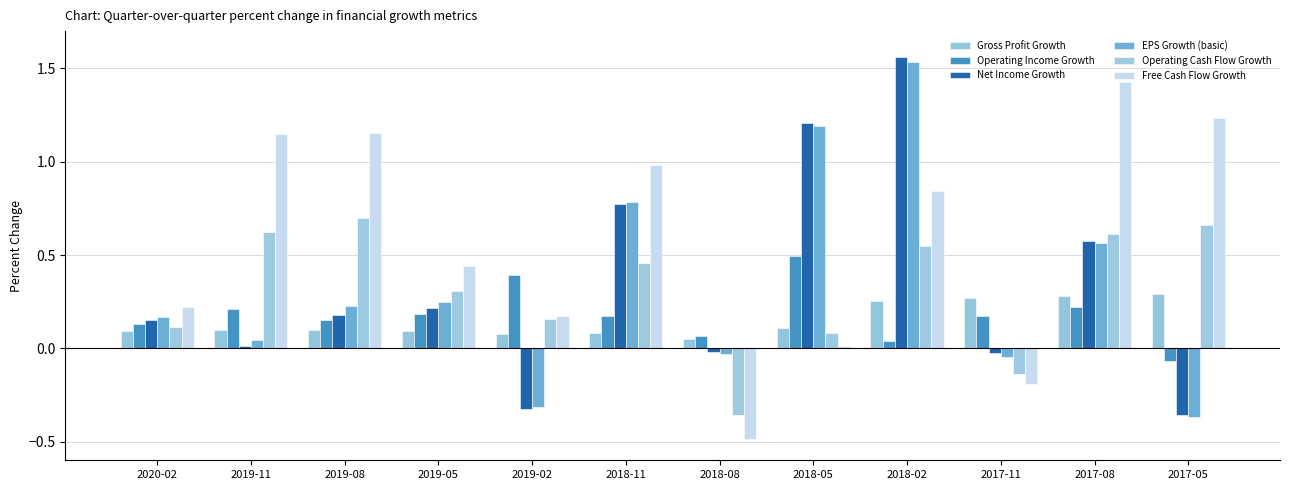

Which series changed the most between 2019-02 and 2018-05?

Net Income Growth